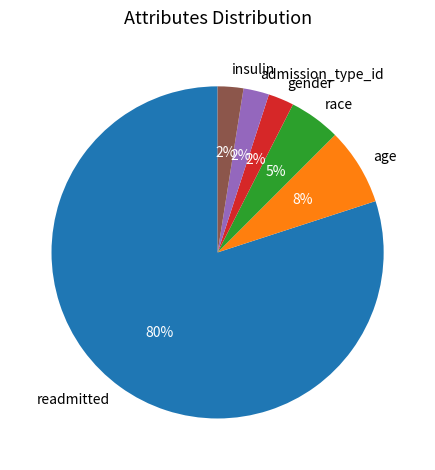

To the nearest percent, what portion does age represent?

8%